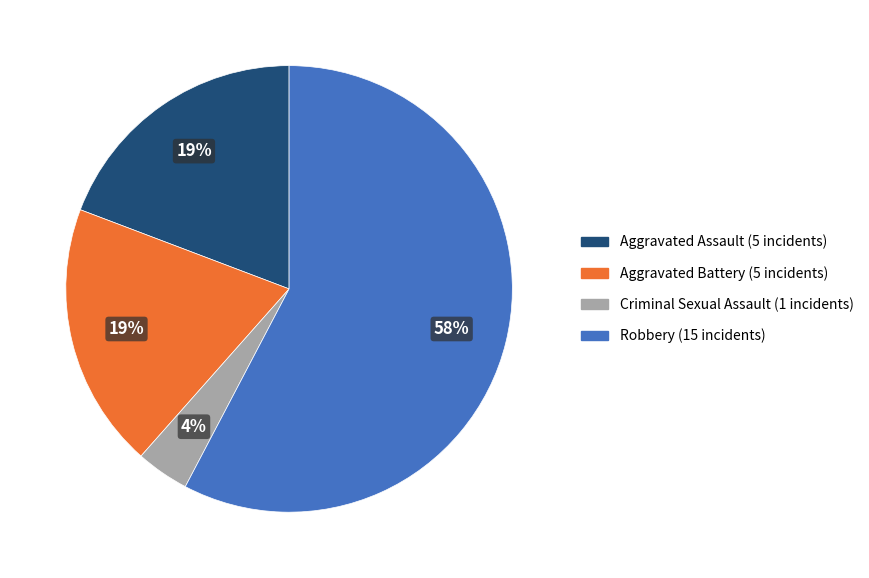

To the nearest percent, what is the difference between the Robbery and Criminal Sexual Assault slice percentages?

54%